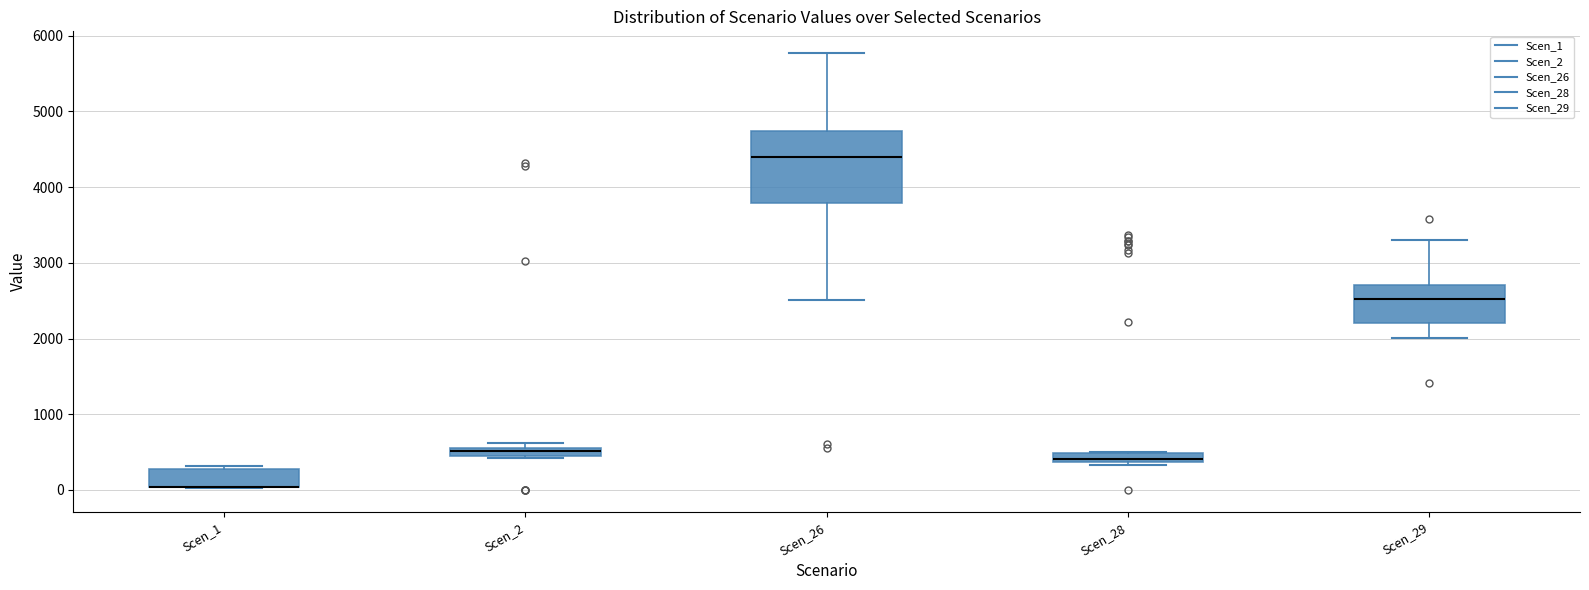

Where is the lower edge of the box for Scen_1 on the y-axis? The values are not printed on the chart, so give them approximately, as read against the axis.

0